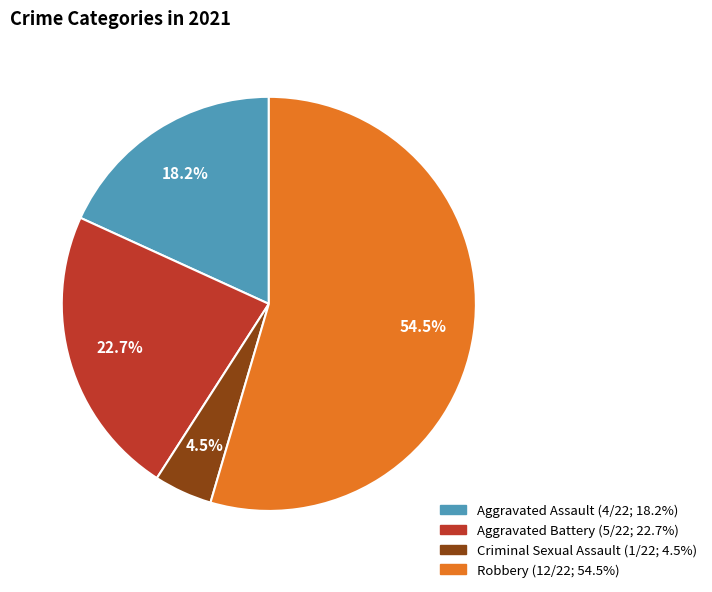

Does any single category account for the majority?

Yes